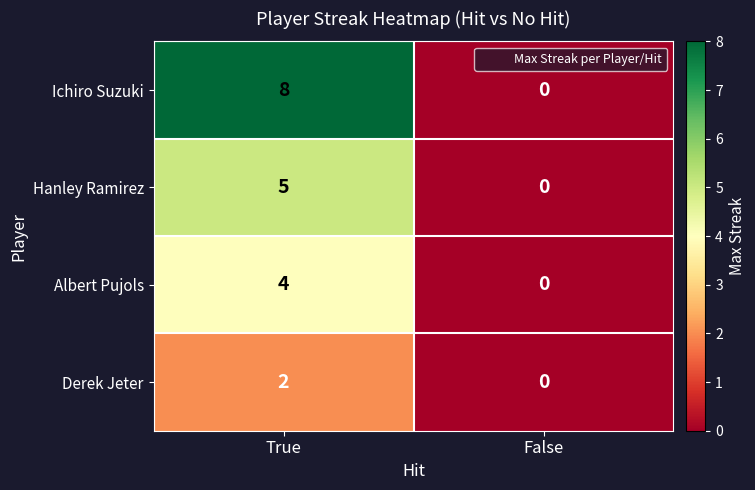

At how many categories does at least one series exceed 7?

1